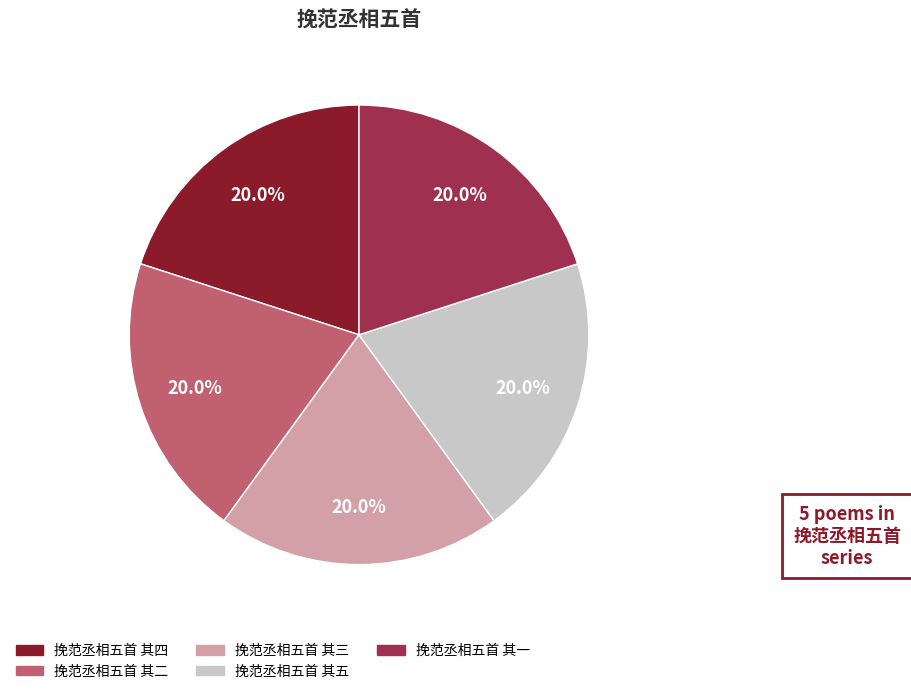

What percentage is the 挽范丞相五首 其三 slice, to the nearest percent?

20%